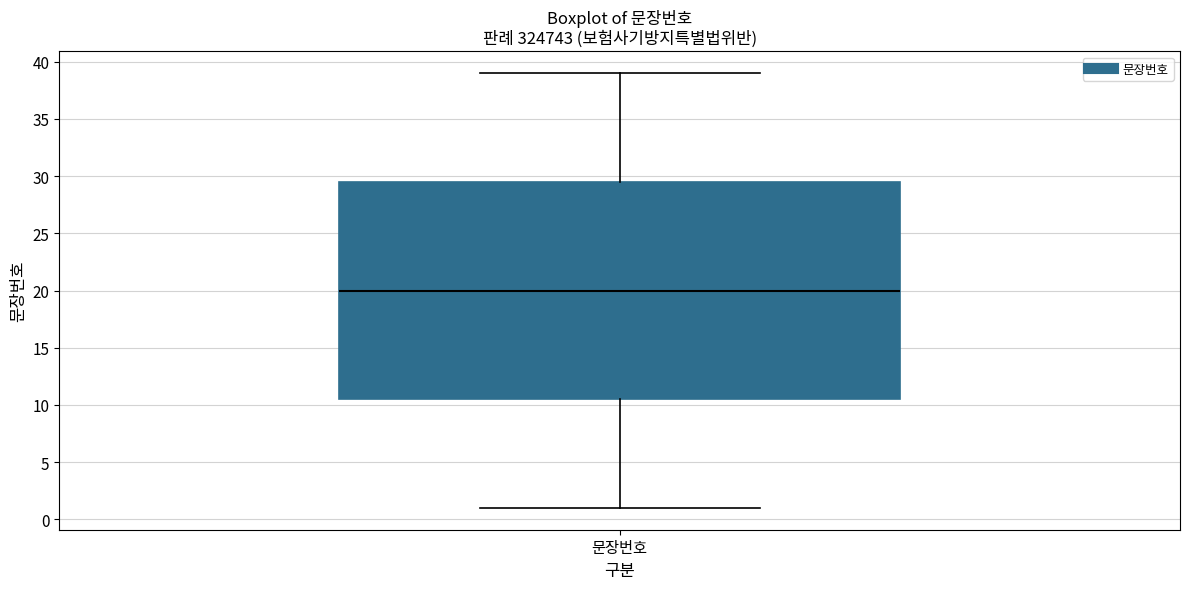

Transcribe this box plot: give where the median line is, the range the box spans, and where the two whiskers end, as read against the y-axis. The values are not printed on the chart, so give them approximately, as read against the axis.

median 20.0, box 10.5 to 29.5, whiskers 1.0 to 39.0